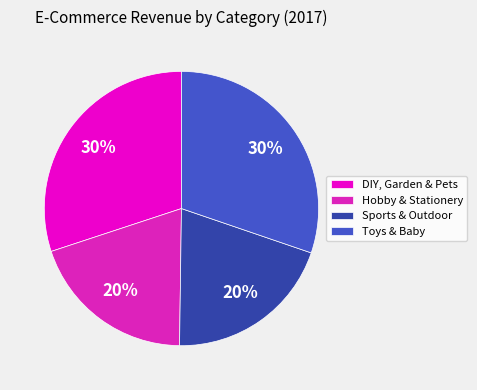

Does DIY, Garden & Pets represent more than half of the total?

No